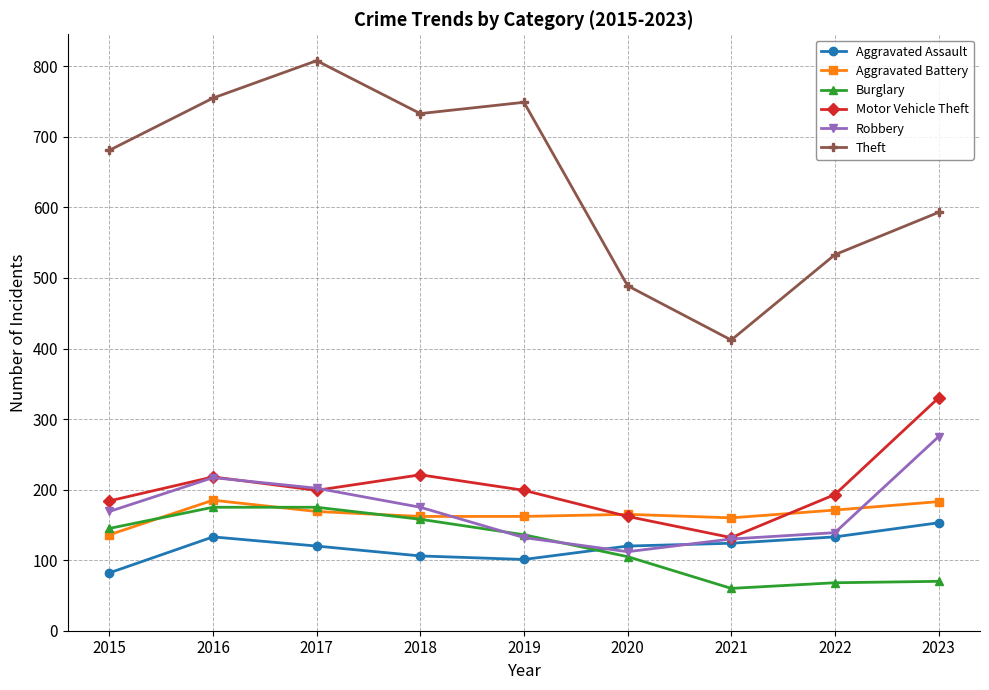

What is the difference between the second highest and minimum values in the Theft series?

343